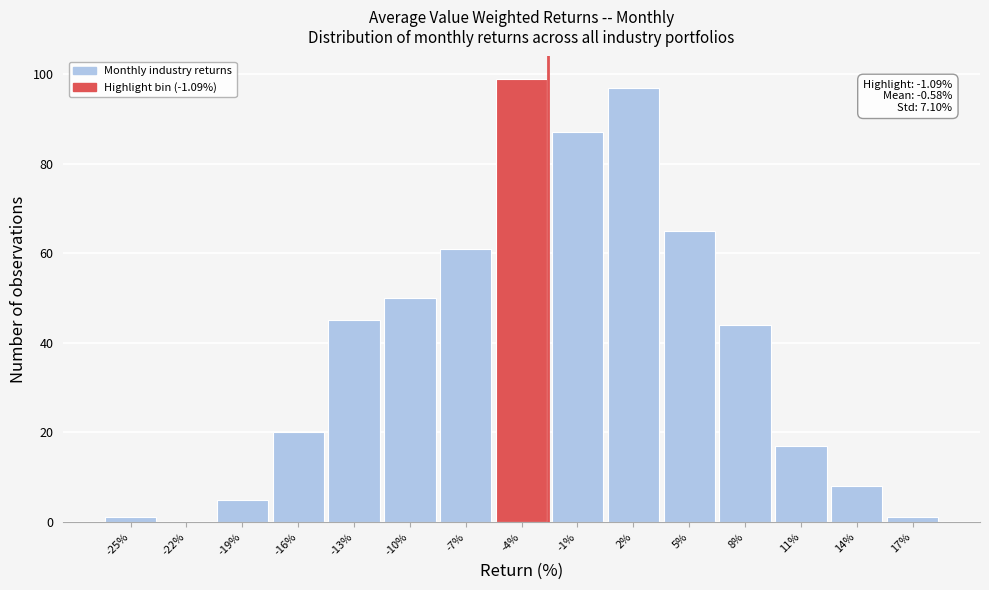

Reading right to left, what are all the values shown in this chart?

17%=1	14%=8	11%=17	8%=44	5%=65	2%=97	-1%=87	-4%=99	-7%=61	-10%=50	-13%=45	-16%=20	-19%=5	-22%=0	-25%=1